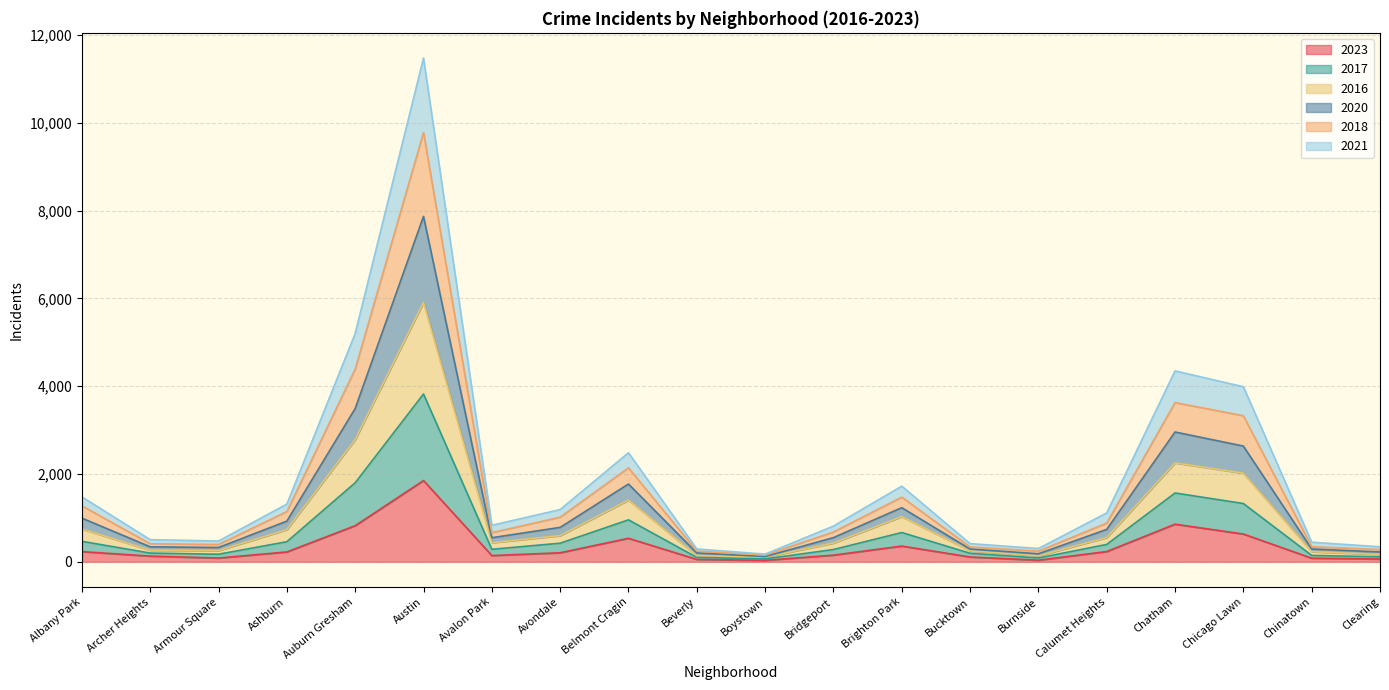

Which category has the highest value in the 2023 series?

Austin